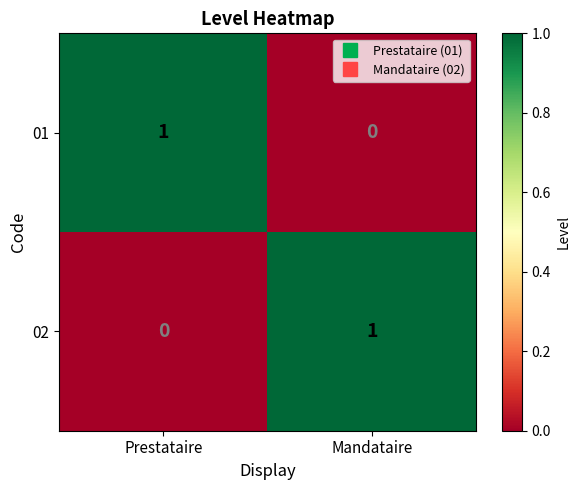

Is it true that 02 equals 2 at Mandataire?

False